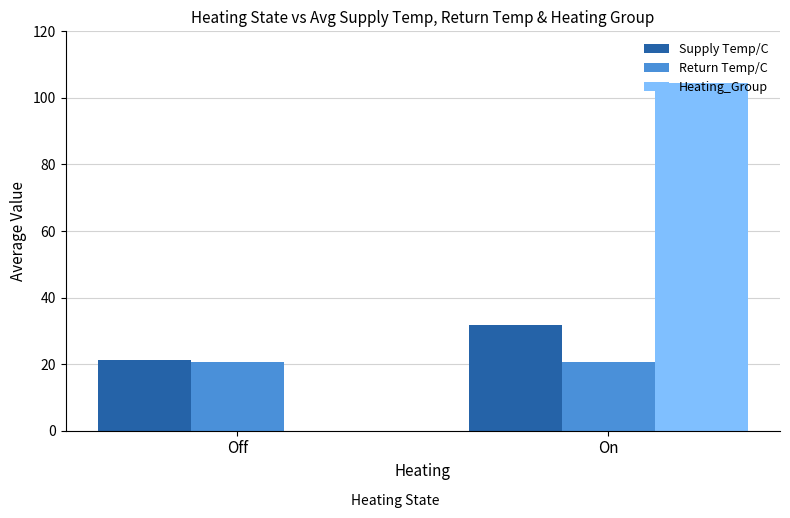

What is the maximum value shown in the chart?

104.5